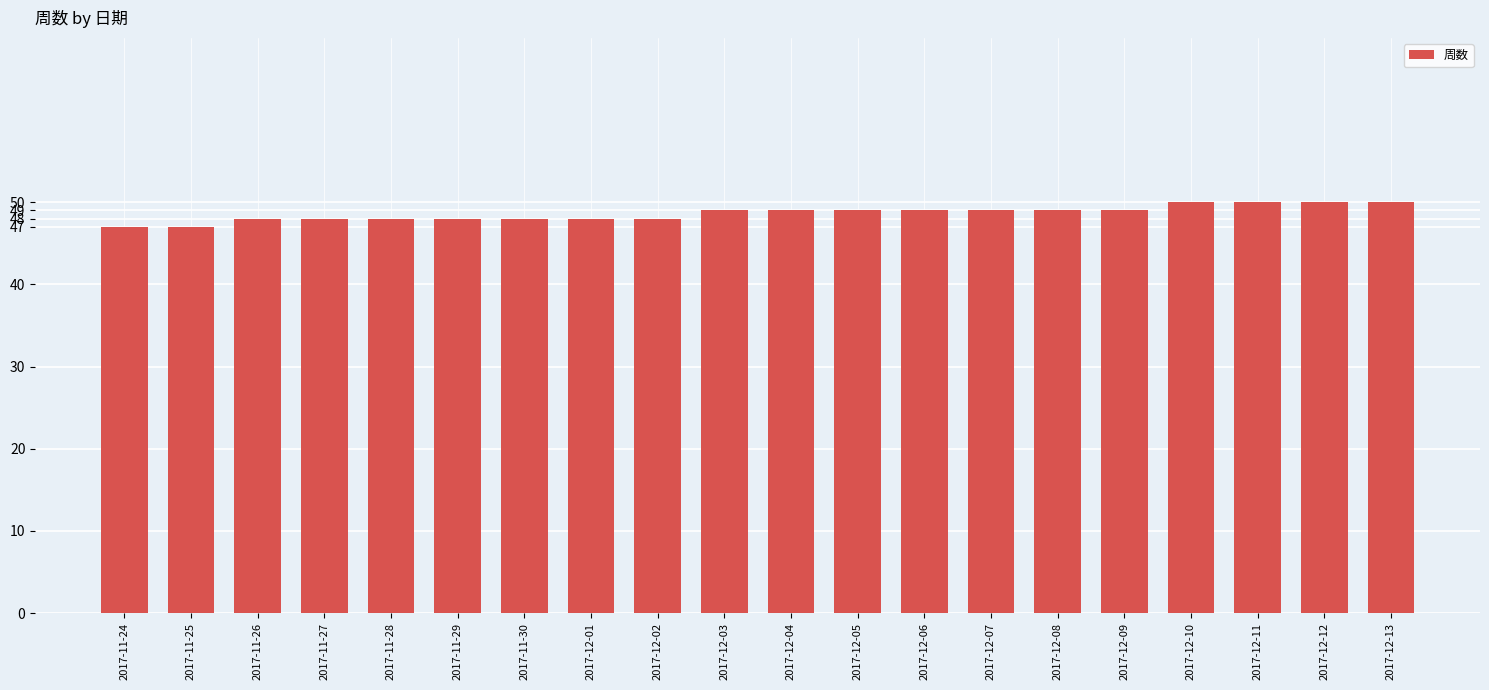

What is the difference between the values at 2017-12-12 and 2017-12-04?

1